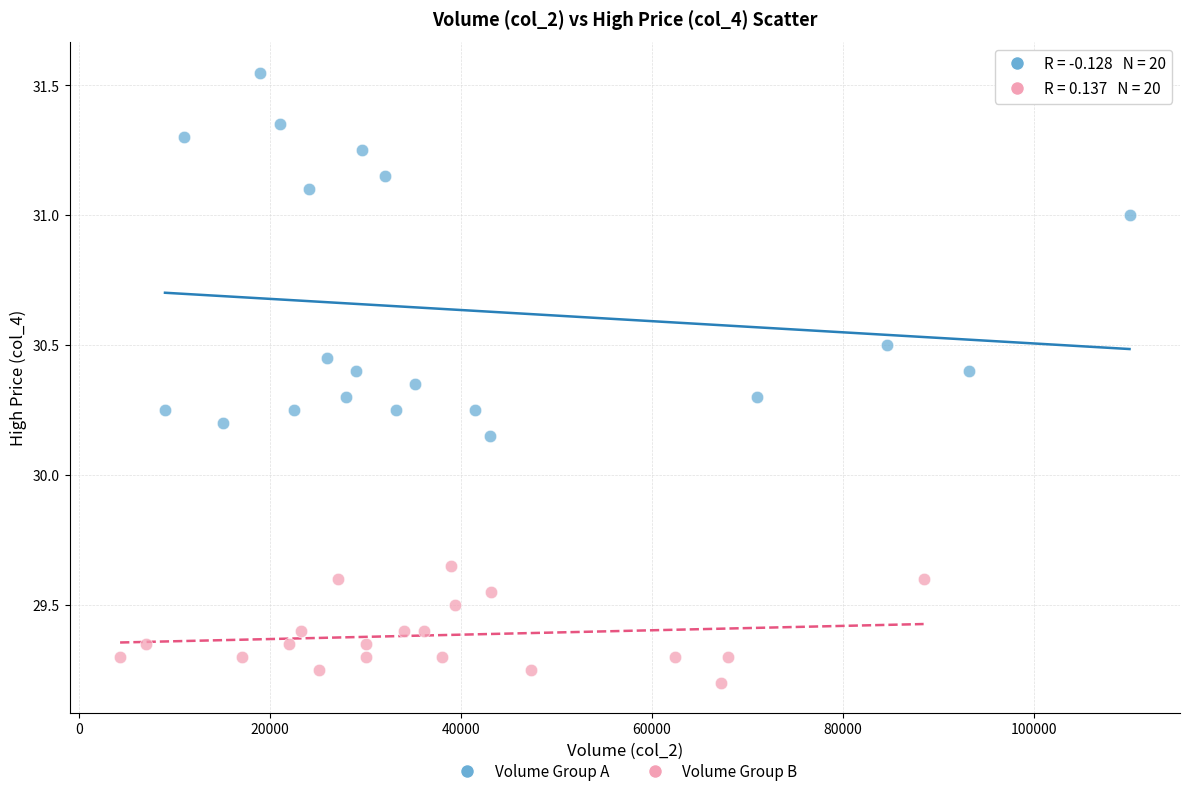

Which series contains the lowest Y value?

Volume Group B